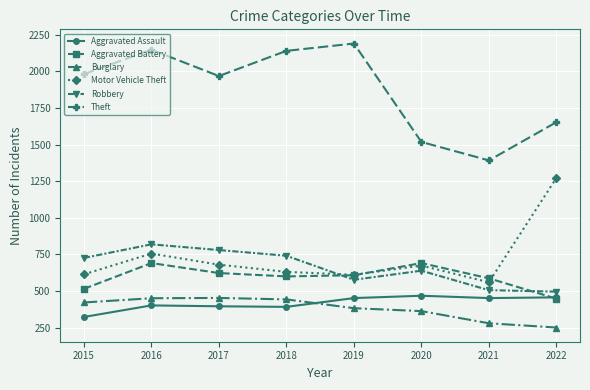

How many interior local peaks does the Motor Vehicle Theft series have?

2